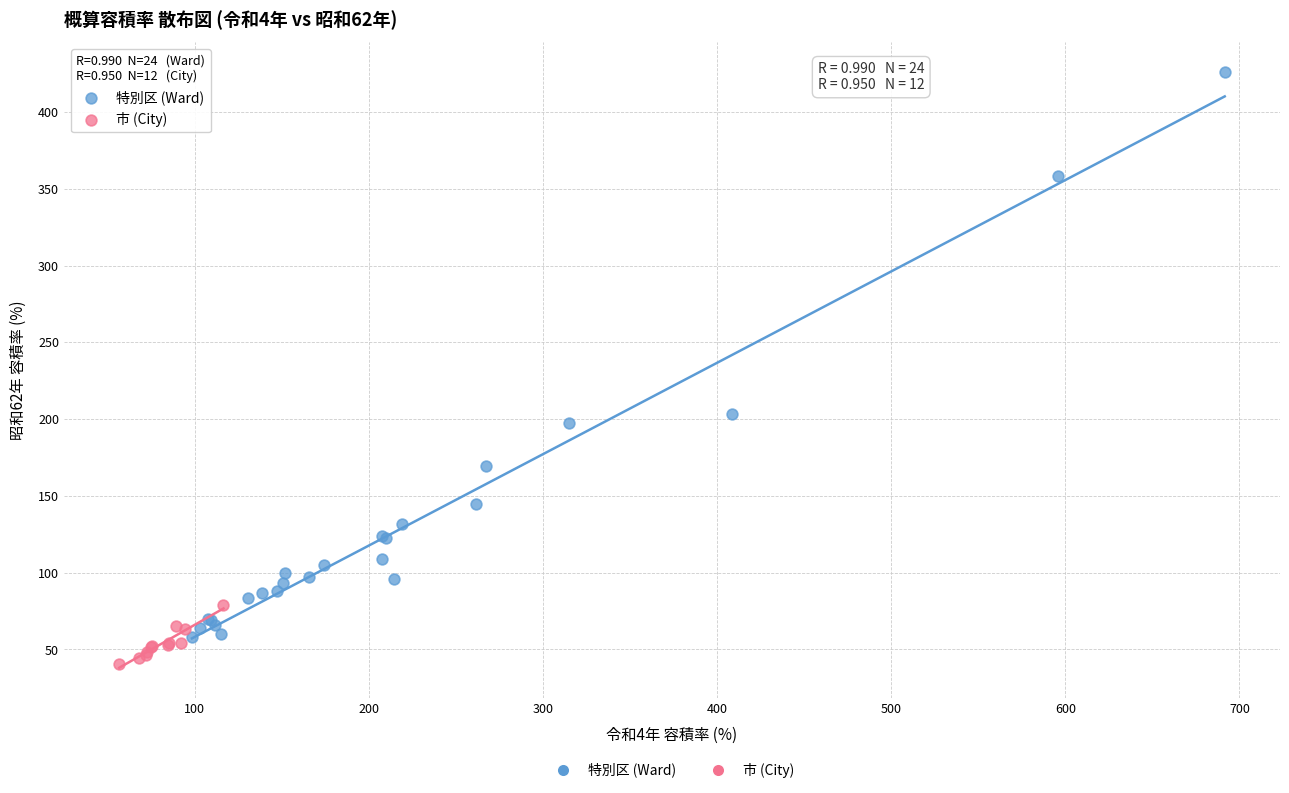

Which series has the widest spread of Y values?

特別区 (Ward)